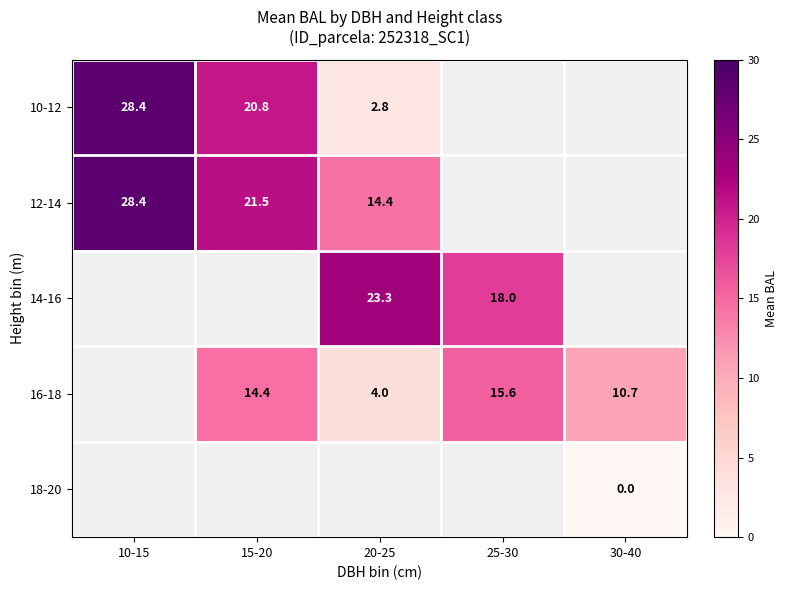

Is the value of 10-12 at 10-15 greater than the value of 16-18 at 20-25?

Yes